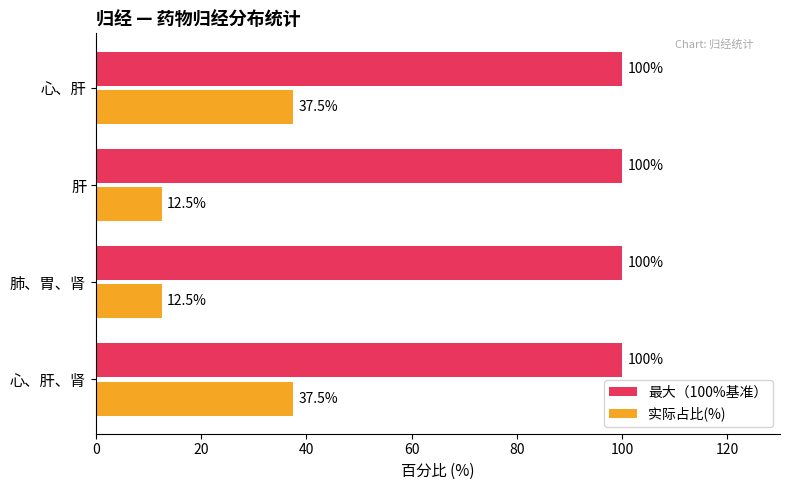

What is the average value of the 实际占比(%) series?

25.0